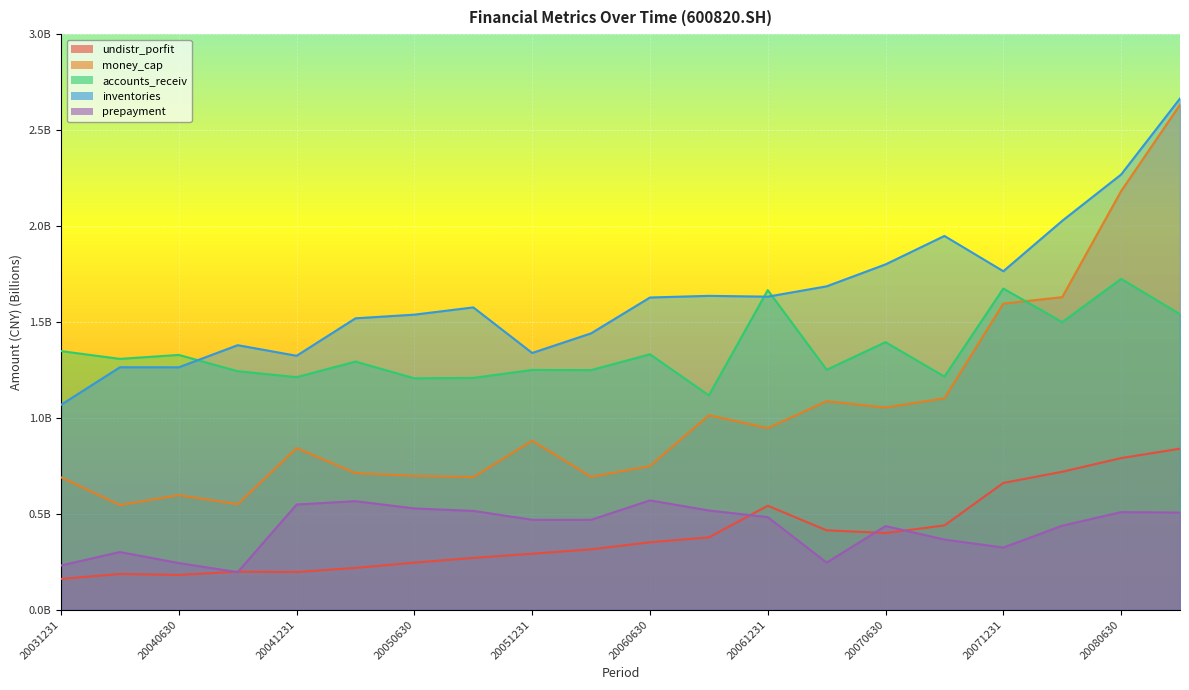

Reading left to right, transcribe all the data shown in this chart.

undistr_porfit: 20031231=0.2	20040331=0.2	20040630=0.2	20040930=0.2	20041231=0.2	20050331=0.2	20050630=0.2	20050930=0.3	20051231=0.3	20060331=0.3	20060630=0.4	20060930=0.4	20061231=0.5	20070331=0.4	20070630=0.4	20070930=0.4	20071231=0.7	20080331=0.7	20080630=0.8	20080930=0.8
money_cap: 20031231=0.7	20040331=0.5	20040630=0.6	20040930=0.6	20041231=0.8	20050331=0.7	20050630=0.7	20050930=0.7	20051231=0.9	20060331=0.7	20060630=0.7	20060930=1.0	20061231=0.9	20070331=1.1	20070630=1.1	20070930=1.1	20071231=1.6	20080331=1.6	20080630=2.2	20080930=2.6
accounts_receiv: 20031231=1.3	20040331=1.3	20040630=1.3	20040930=1.2	20041231=1.2	20050331=1.3	20050630=1.2	20050930=1.2	20051231=1.2	20060331=1.2	20060630=1.3	20060930=1.1	20061231=1.7	20070331=1.3	20070630=1.4	20070930=1.2	20071231=1.7	20080331=1.5	20080630=1.7	20080930=1.5
inventories: 20031231=1.1	20040331=1.3	20040630=1.3	20040930=1.4	20041231=1.3	20050331=1.5	20050630=1.5	20050930=1.6	20051231=1.3	20060331=1.4	20060630=1.6	20060930=1.6	20061231=1.6	20070331=1.7	20070630=1.8	20070930=1.9	20071231=1.8	20080331=2.0	20080630=2.3	20080930=2.7
prepayment: 20031231=0.2	20040331=0.3	20040630=0.2	20040930=0.2	20041231=0.5	20050331=0.6	20050630=0.5	20050930=0.5	20051231=0.5	20060331=0.5	20060630=0.6	20060930=0.5	20061231=0.5	20070331=0.2	20070630=0.4	20070930=0.4	20071231=0.3	20080331=0.4	20080630=0.5	20080930=0.5